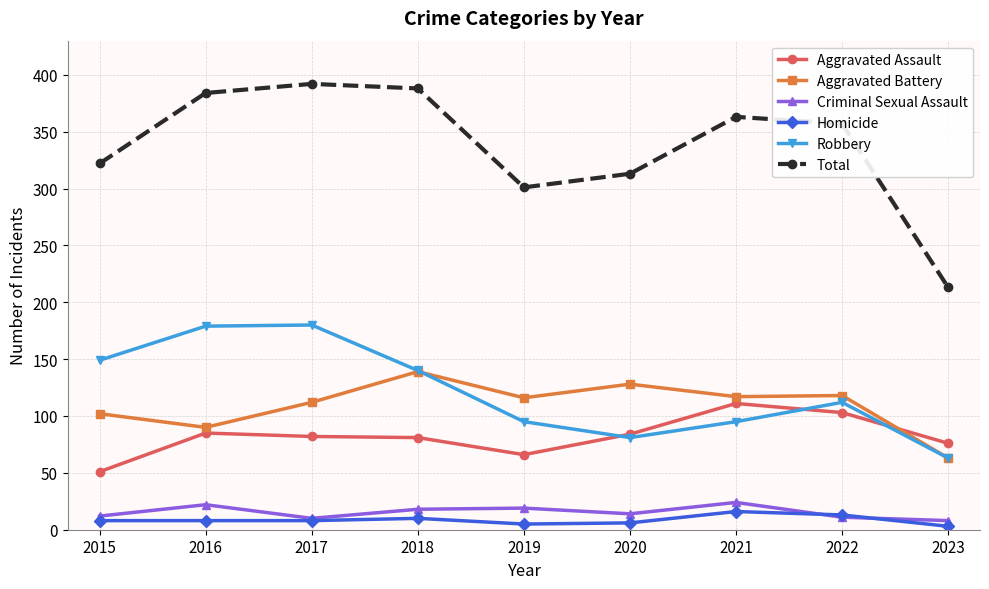

Where does the Aggravated Assault series first go above 82?

2016